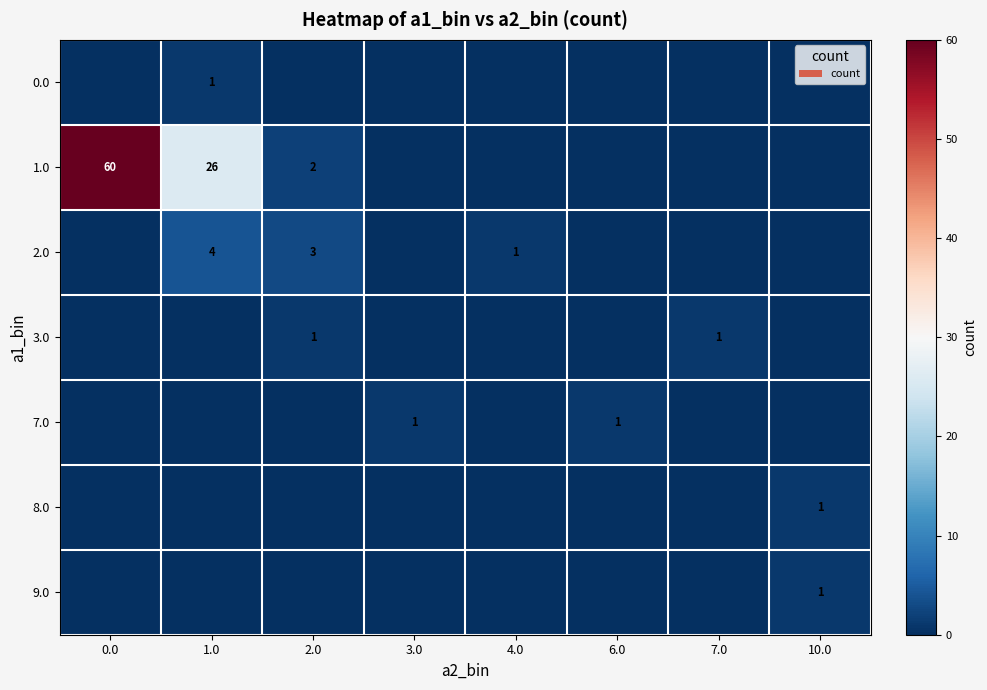

The 7.0 series shows 1 at 3.0. True or false?

True